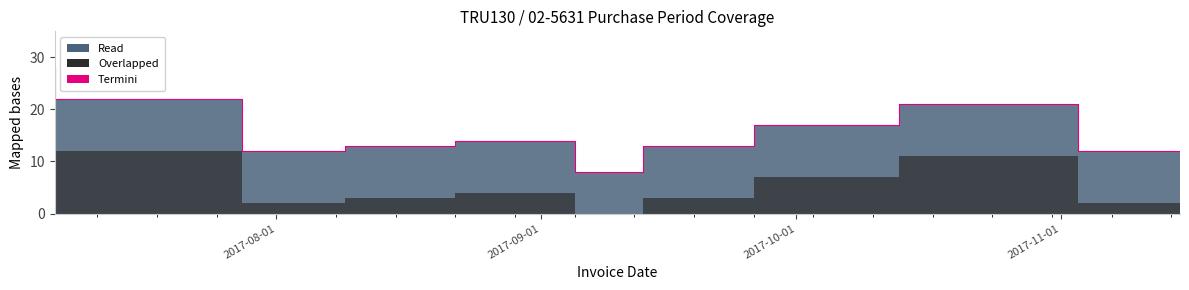

List the labels in order of value, smallest first.

2017-09-13, 2017-08-09, 2017-11-15, 2017-08-22, 2017-09-26, 2017-09-05, 2017-10-13, 2017-11-03, 2017-07-28, 2017-07-06